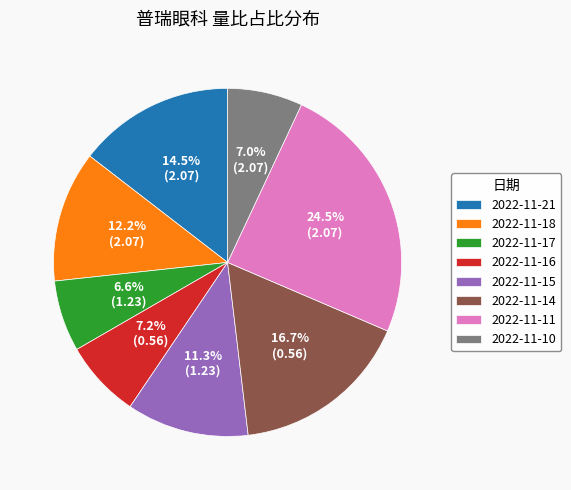

What percentage is the 2022-11-10 slice, to the nearest percent?

7%